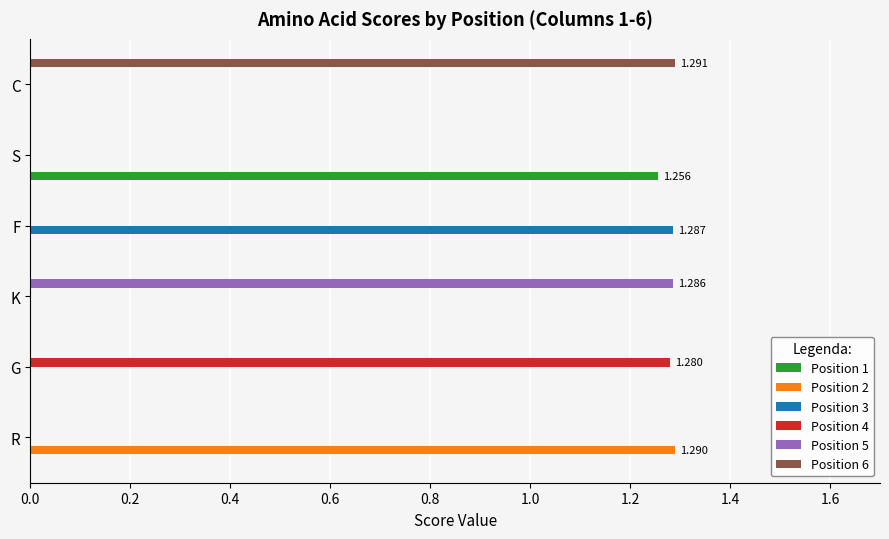

At which label does Position 3 reach its peak?

F